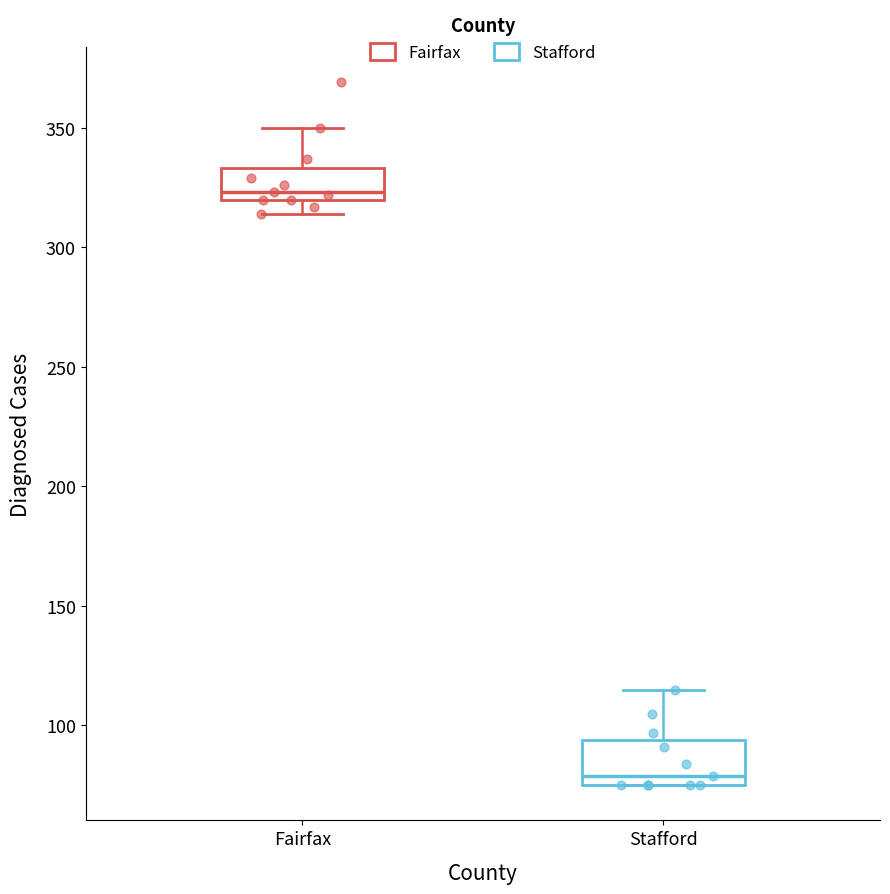

Which box has the lowest median line?

Stafford